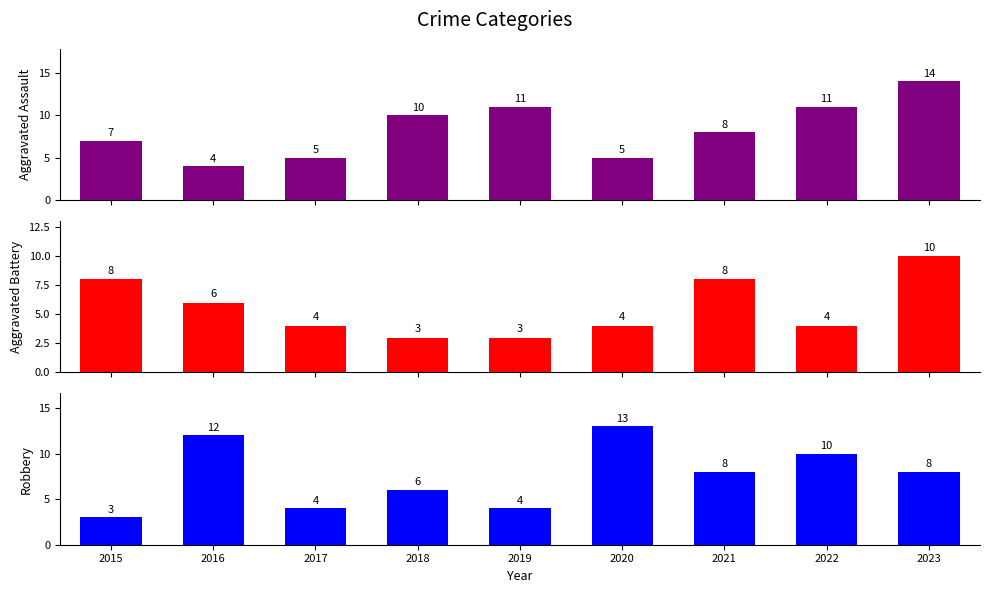

How many groups of bars are there?

9